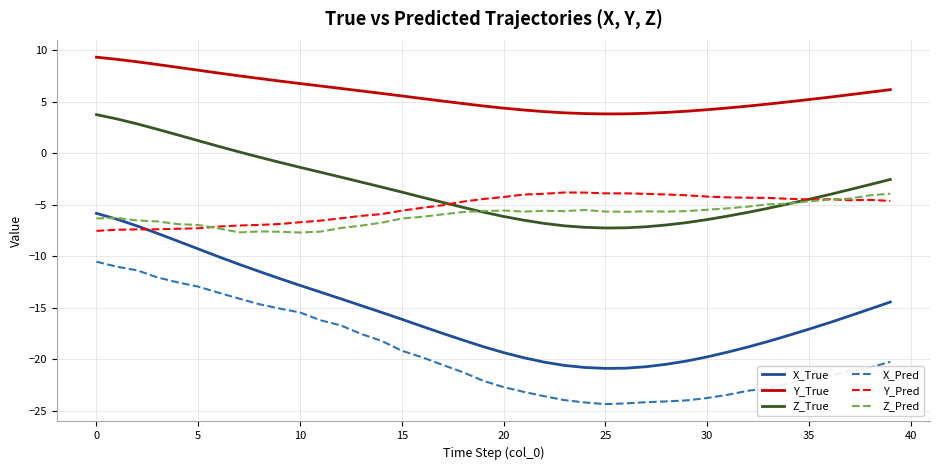

In Z_True, how many points are lower than both neighbors (excluding endpoints)?

1